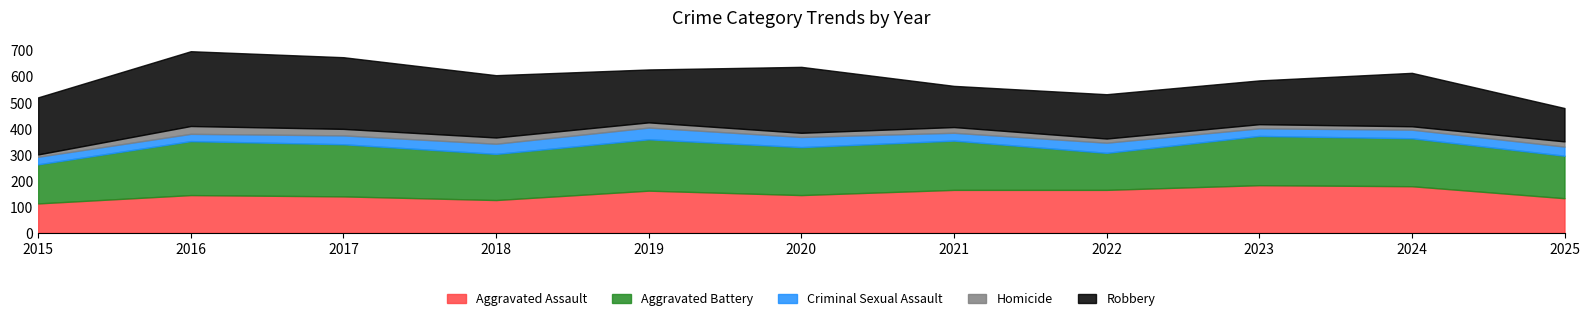

Is the value of Criminal Sexual Assault at 2023 greater than the value of Robbery at 2021?

No